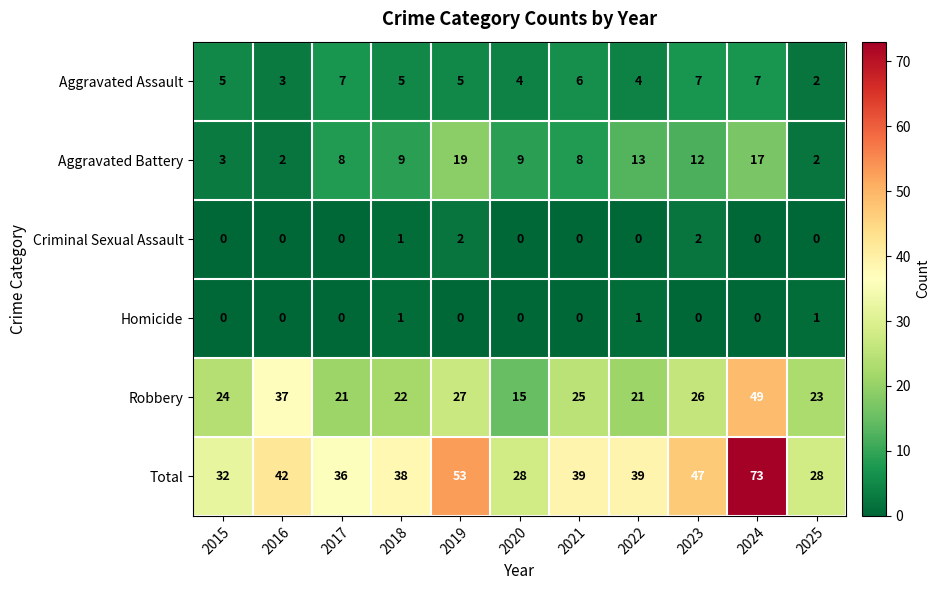

What is the spread (max minus min) of values at 2025?

28